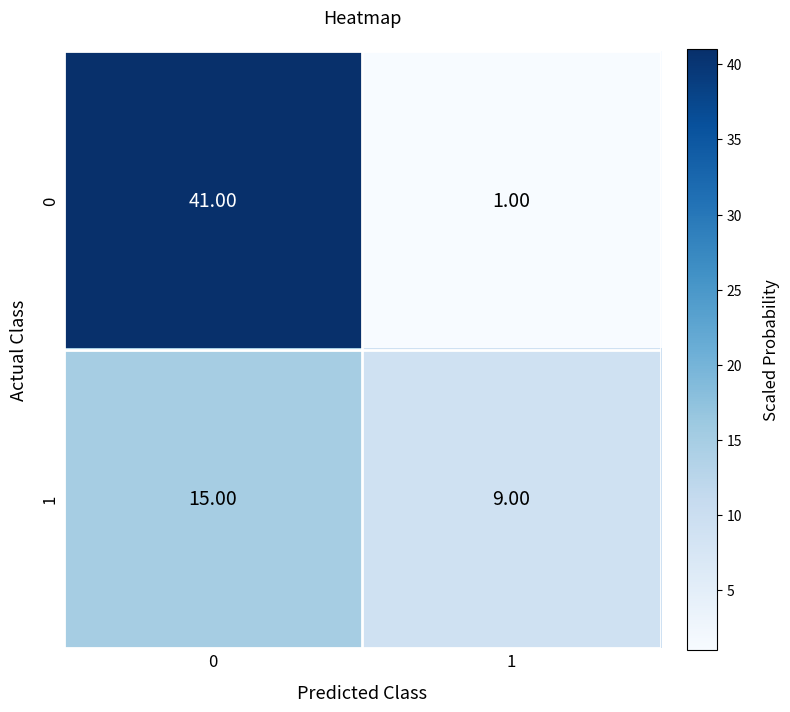

At 0, list the series in order from largest to smallest.

0, 1